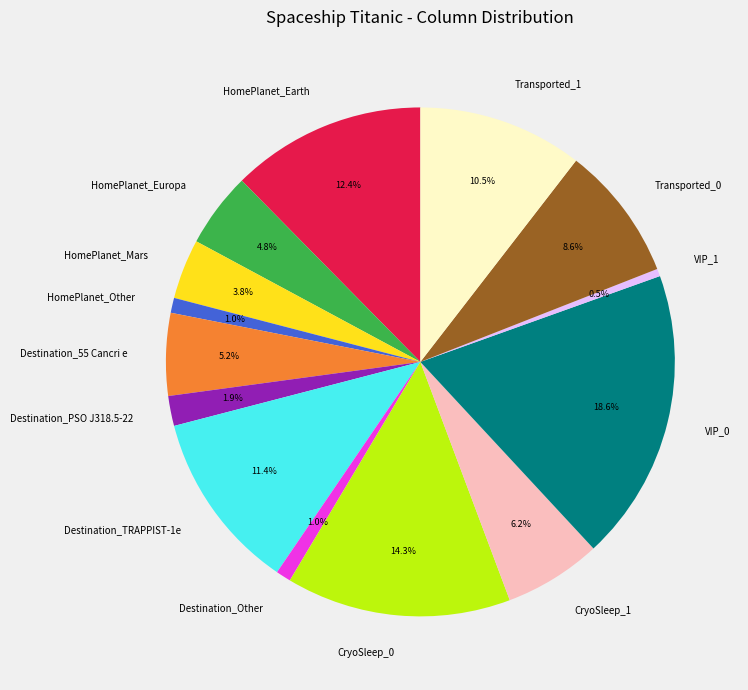

To the nearest percent, what portion does HomePlanet_Other represent?

1%